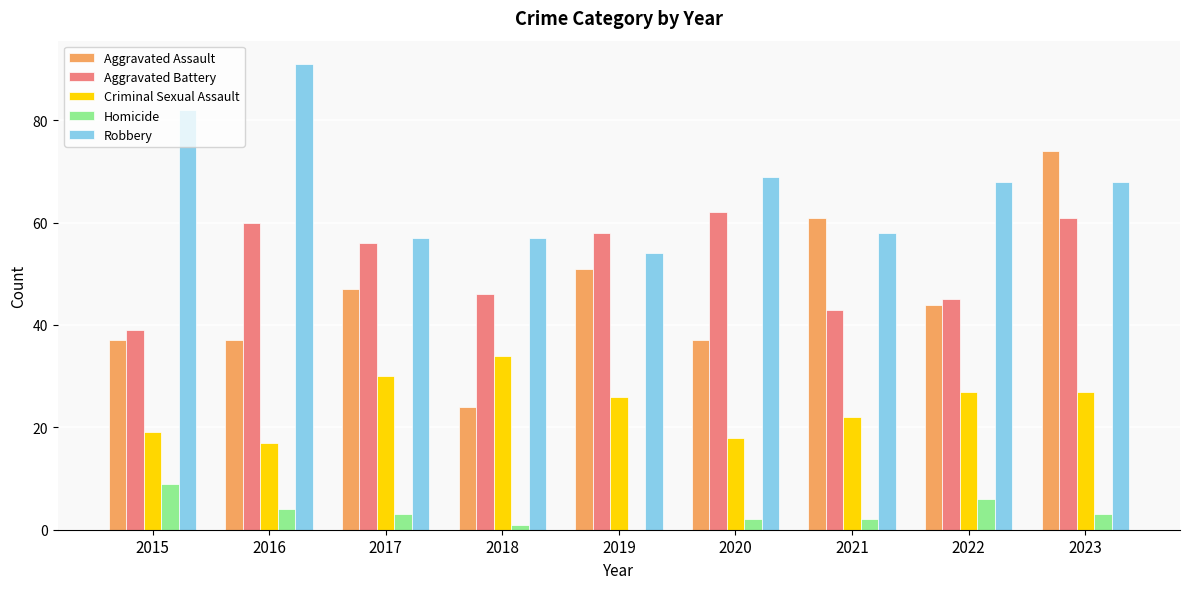

What is the sum of all Aggravated Assault values?

412